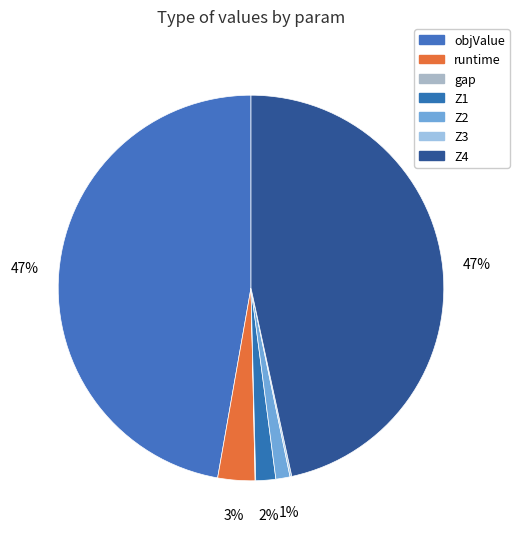

Is there any slice that represents more than half of the pie?

No